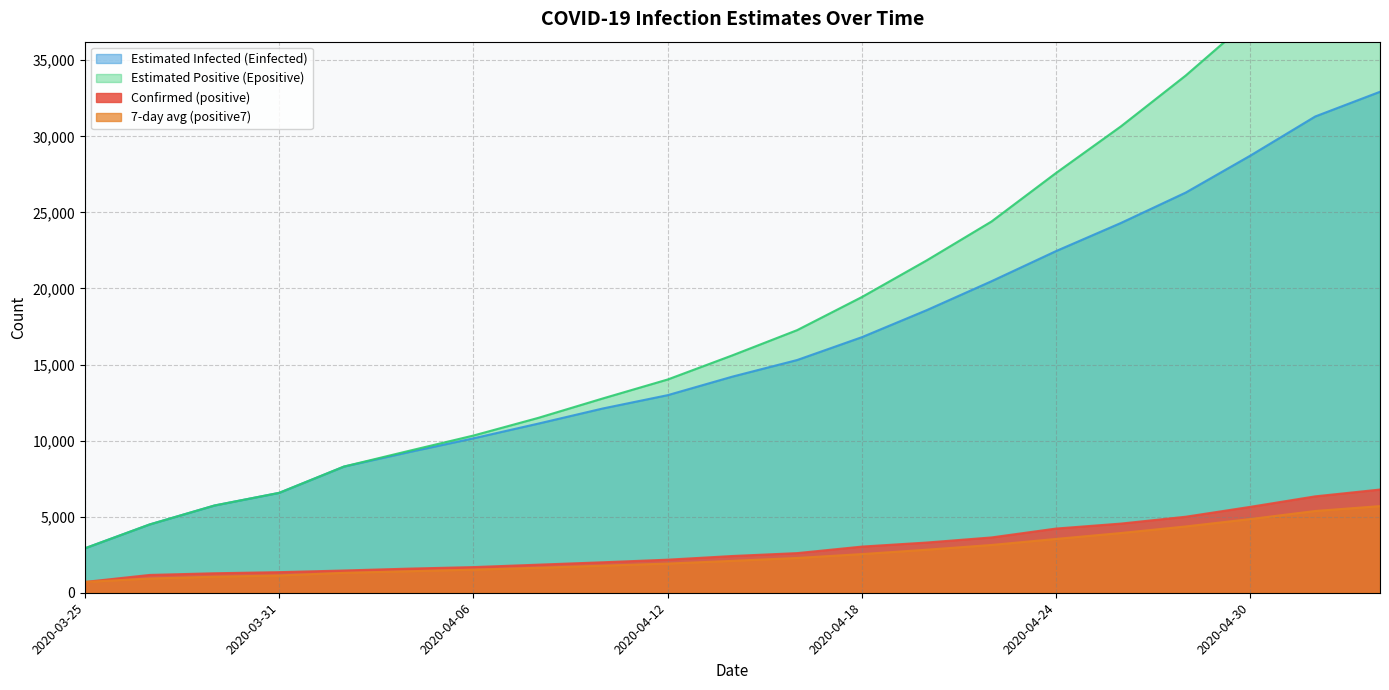

Between 2020-04-14 and 2020-05-03, which series saw the biggest shift?

Estimated Positive (Epositive)